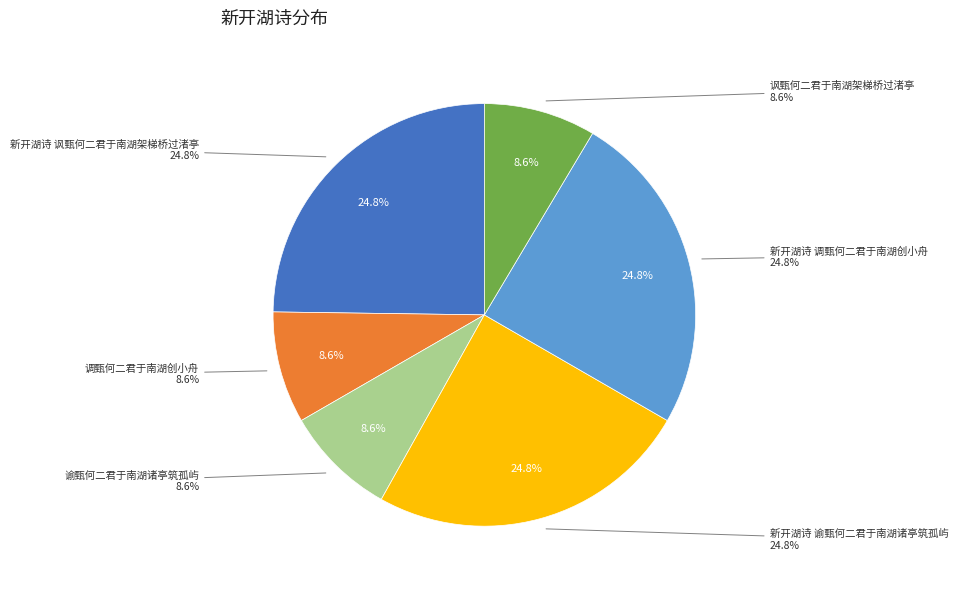

To the nearest percent, what portion does 调甄何二君于南湖创小舟 represent?

9%